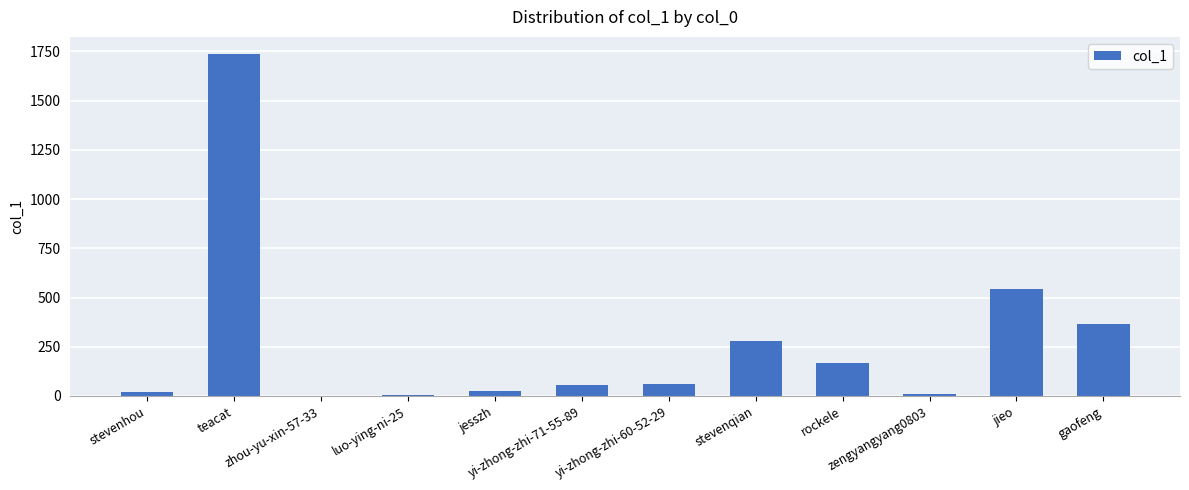

Between jesszh and zhou-yu-xin-57-33, which is larger?

jesszh